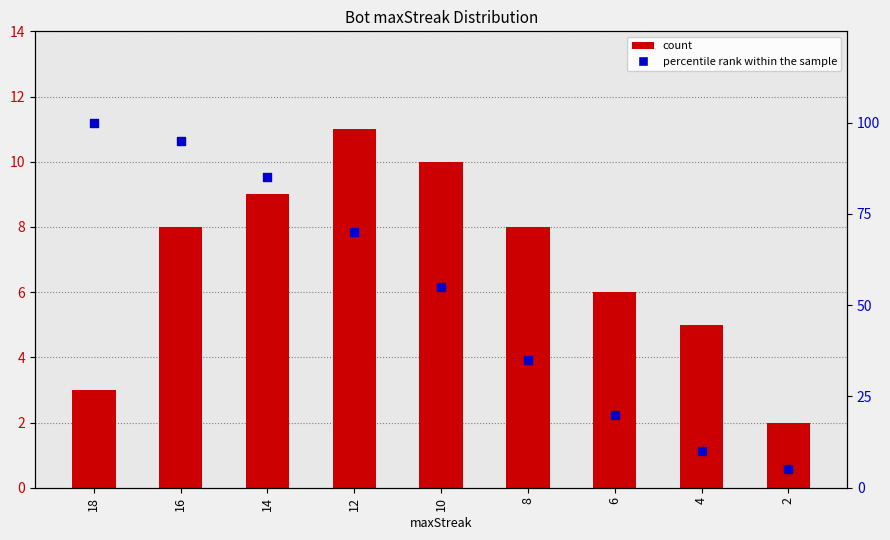

What are all the series names shown in the legend?

count, percentile rank within the sample